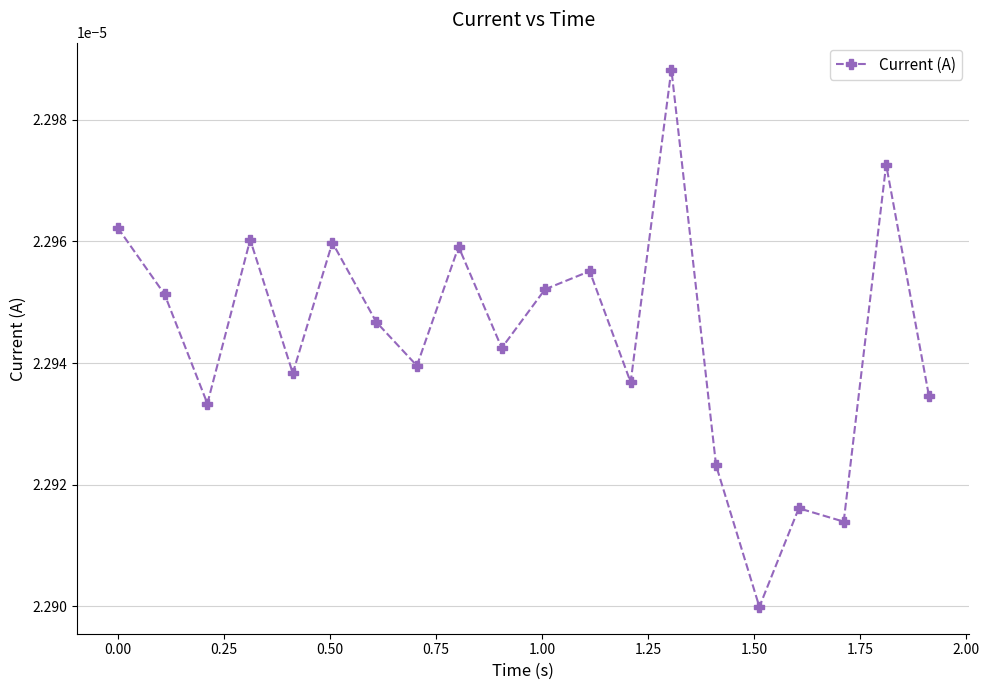

How many values are between 0 and 1?

20